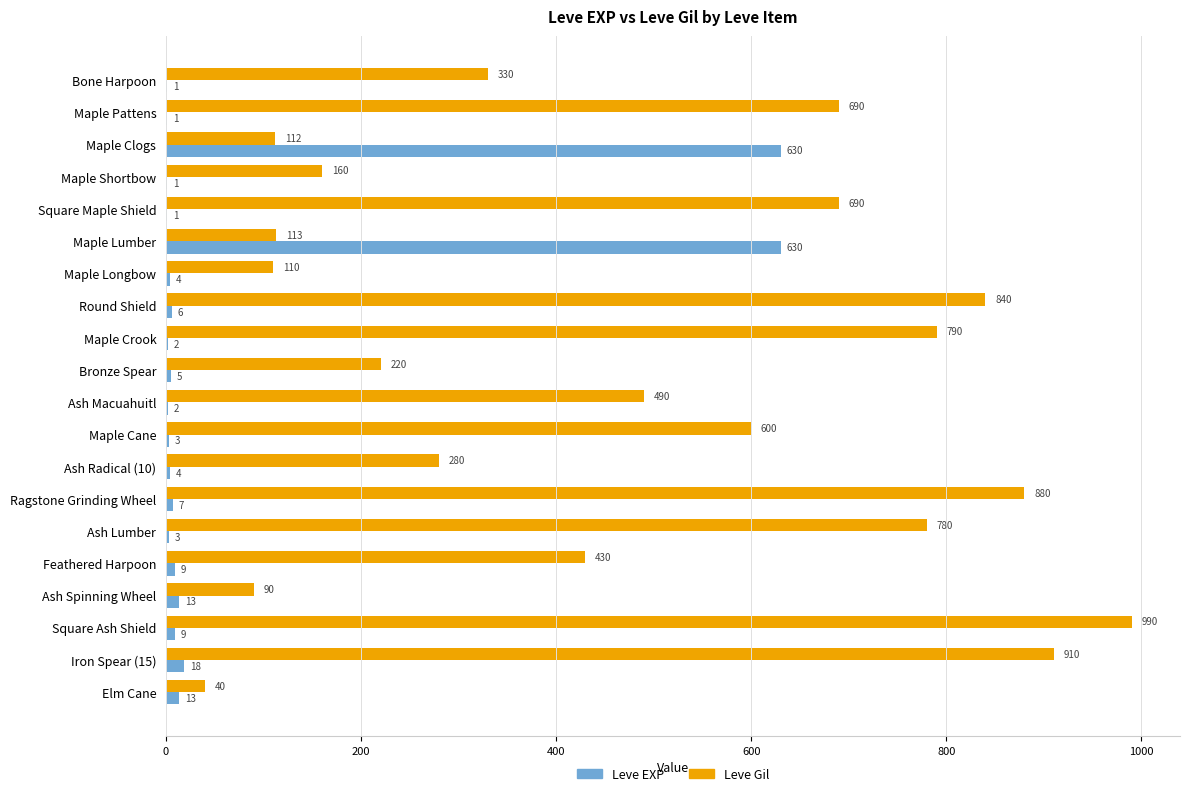

What is the sum of the Leve EXP values at Ash Spinning Wheel and Maple Cane?

16